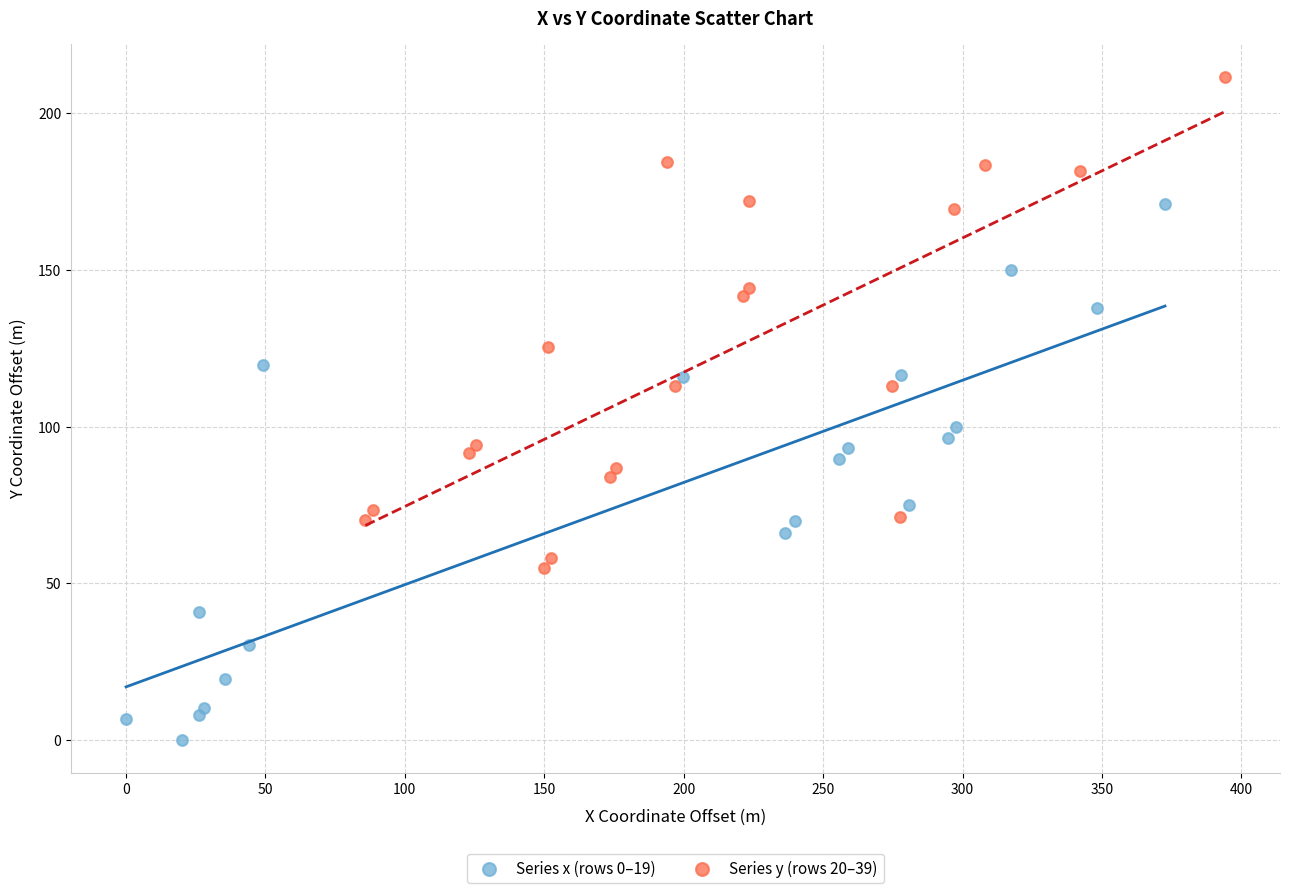

What are all the series names shown in the legend?

Series x (rows 0–19), Series y (rows 20–39)